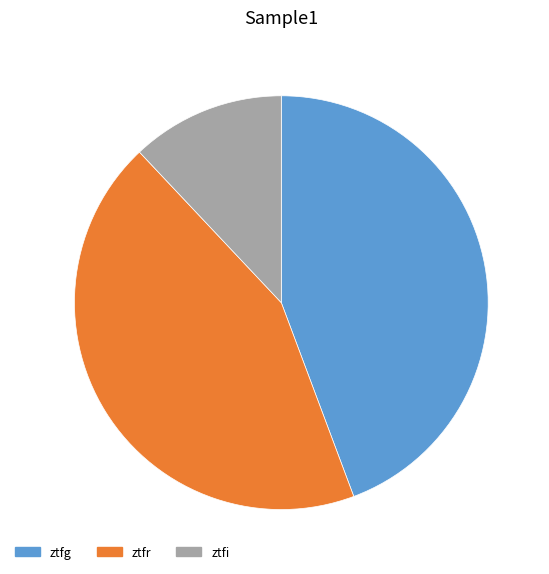

Approximately how many times larger is the value at ztfg compared to ztfr?

1.0